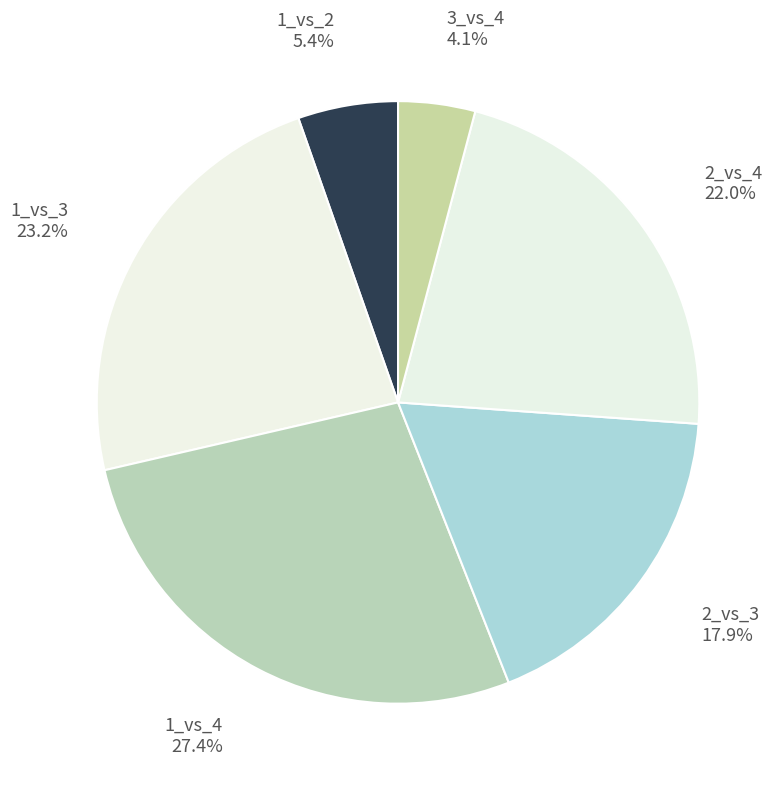

Between 1_vs_2 and 2_vs_3, which is larger?

2_vs_3